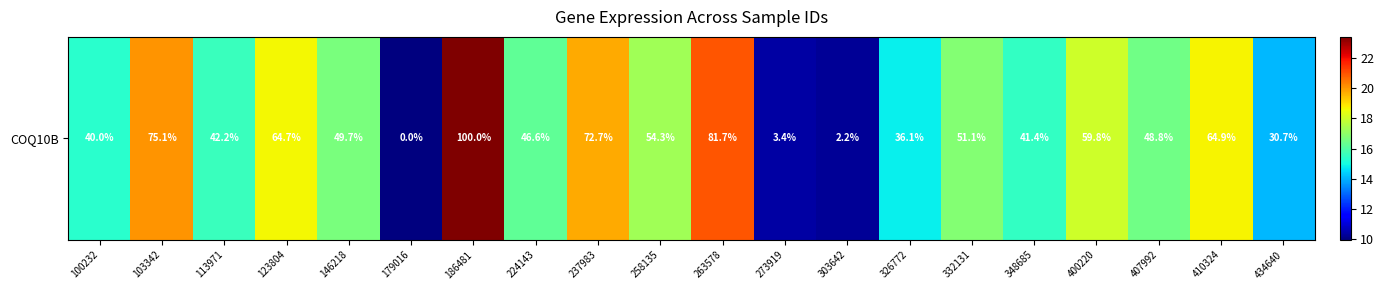

What is the difference between the maximum and minimum values?

13.5